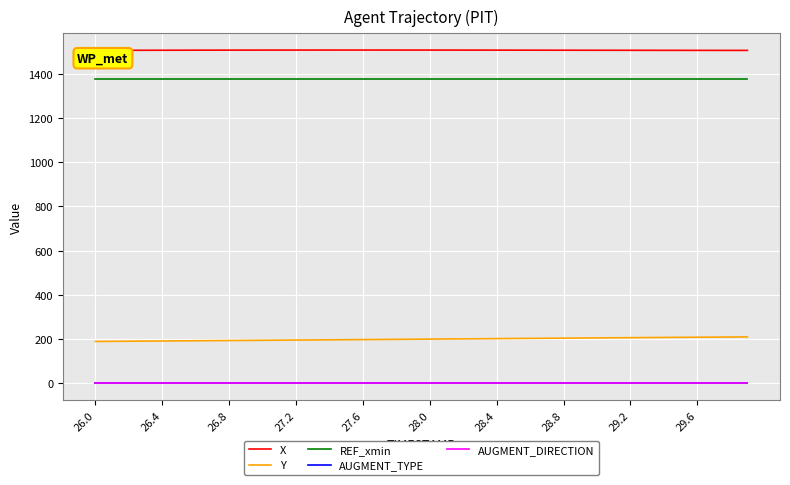

What is the value of the AUGMENT_DIRECTION point at the 23rd from the left?

1.0